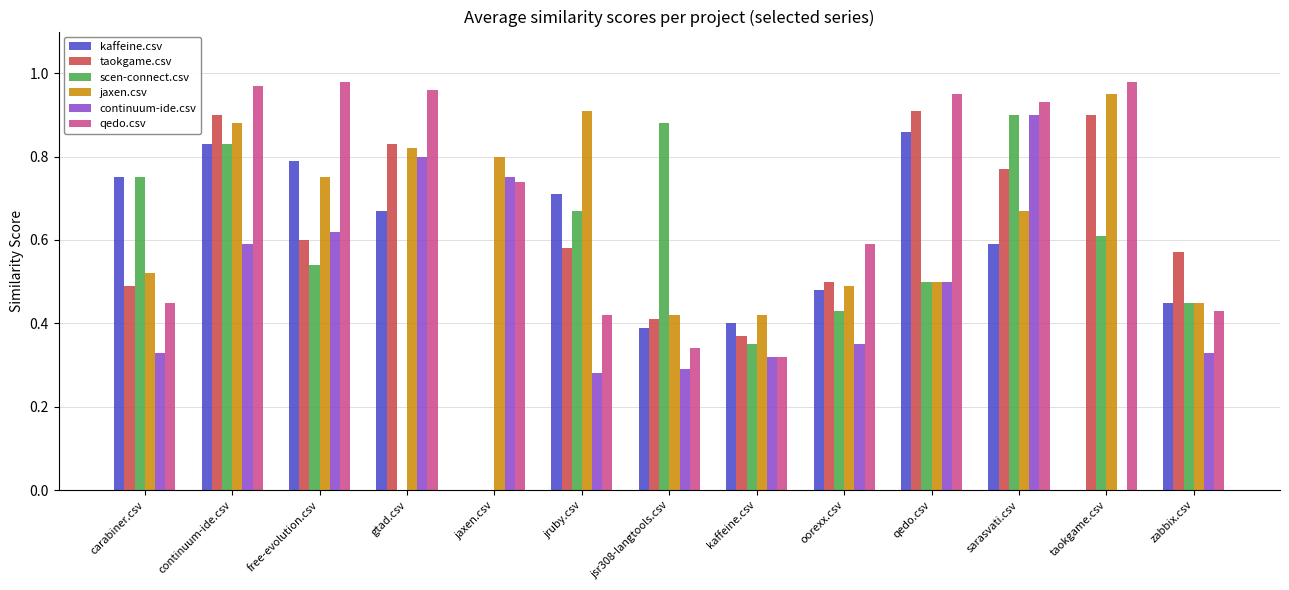

What is the sum of the qedo.csv values at zabbix.csv and sarasvati.csv?

1.4